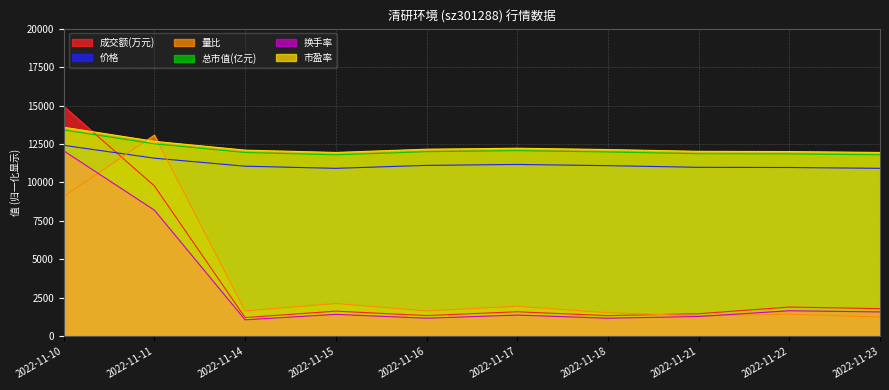

At which label does 市盈率 first exceed 12141?

2022-11-10